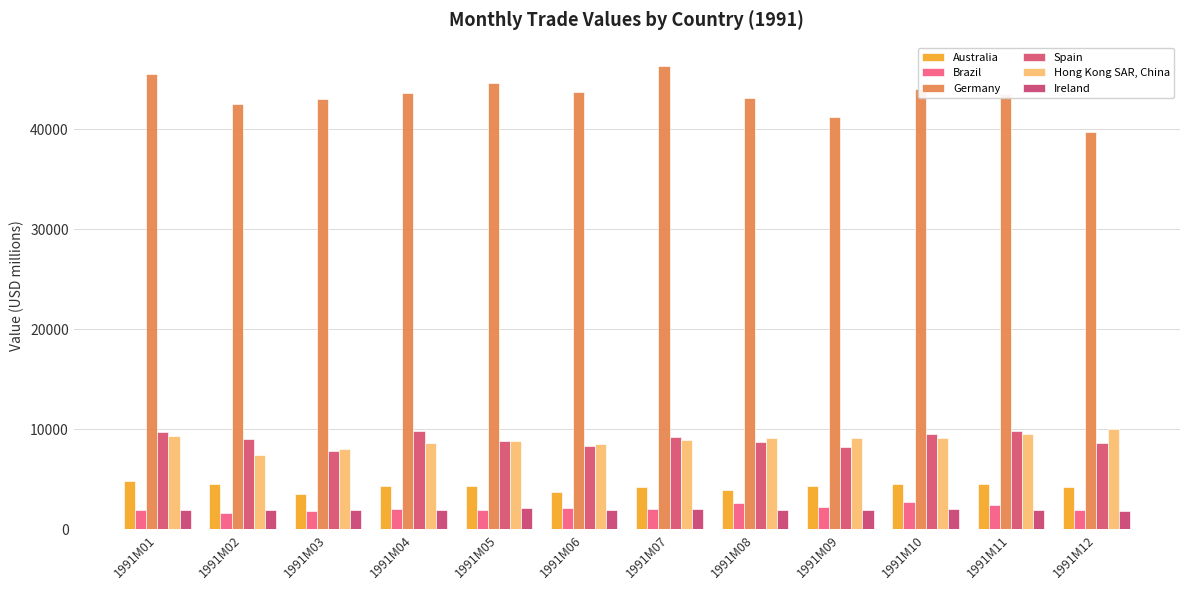

What is the sum of all Australia values?

51079.3